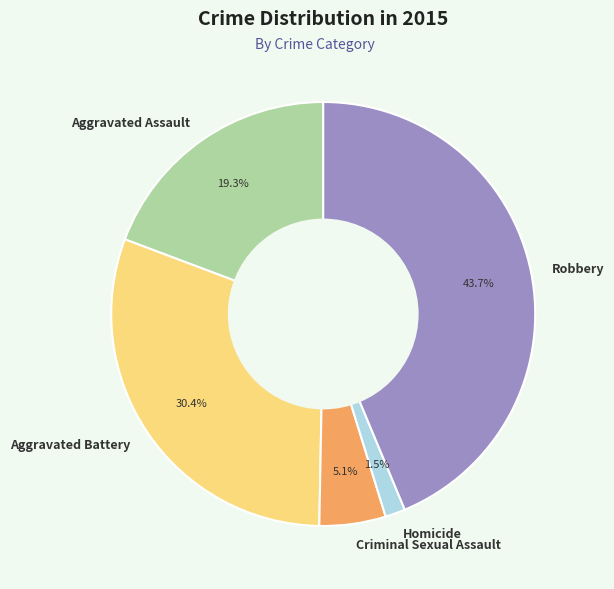

Count the number of slices in the pie.

5